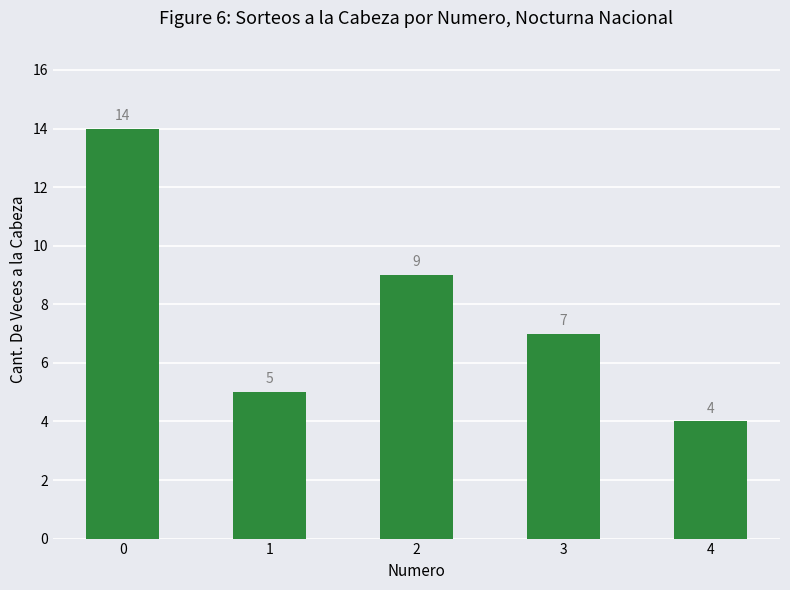

True or false: the data shows 5 at 1.

True